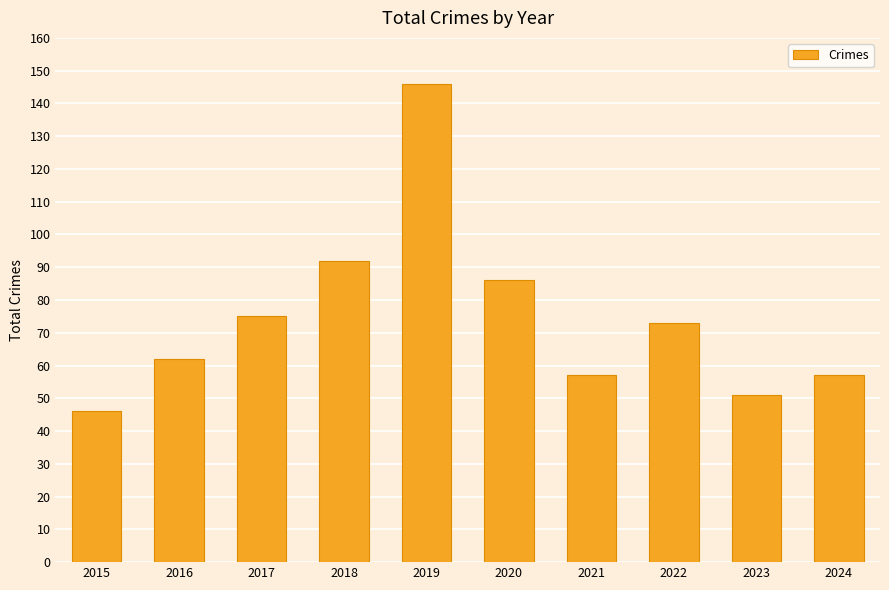

Which label corresponds to the largest value in the chart?

2019